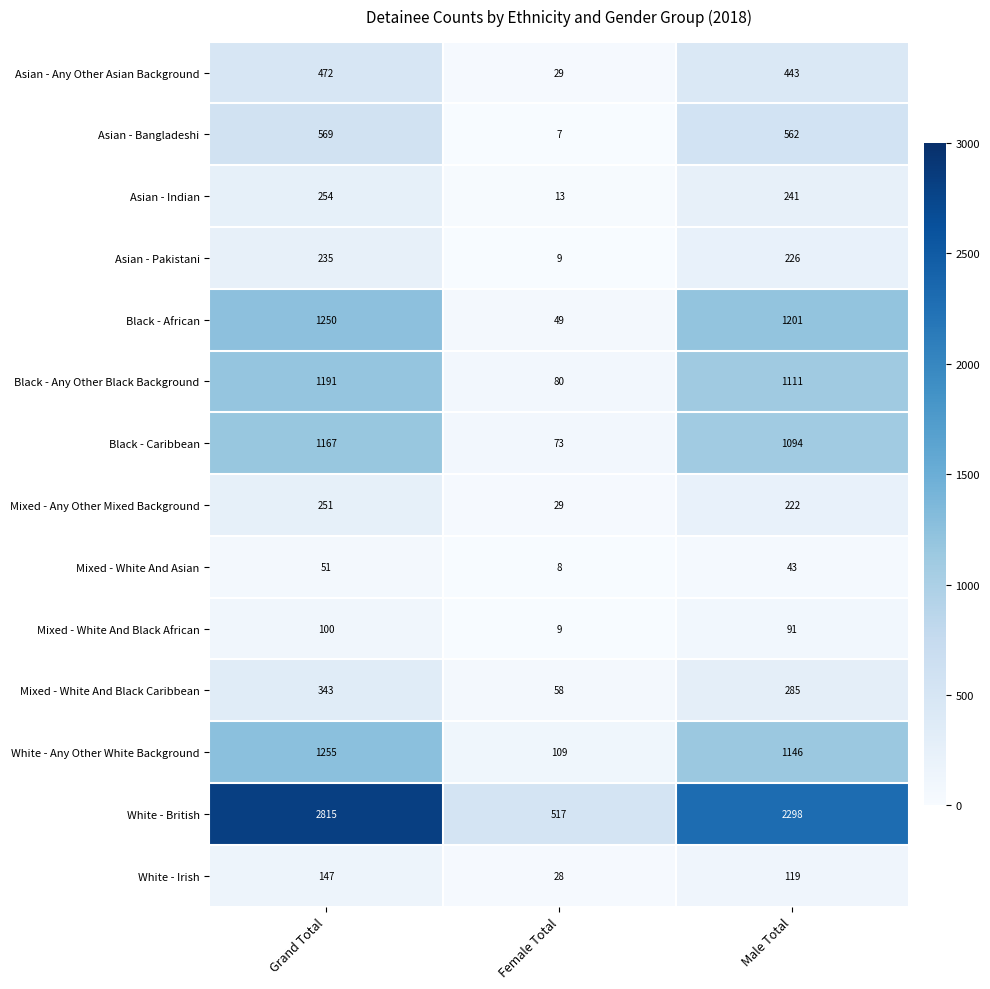

Rank the series by their maximum value, from lowest to highest.

Mixed - White And Asian, Mixed - White And Black African, White - Irish, Asian - Pakistani, Mixed - Any Other Mixed Background, Asian - Indian, Mixed - White And Black Caribbean, Asian - Any Other Asian Background, Asian - Bangladeshi, Black - Caribbean, Black - Any Other Black Background, Black - African, White - Any Other White Background, White - British